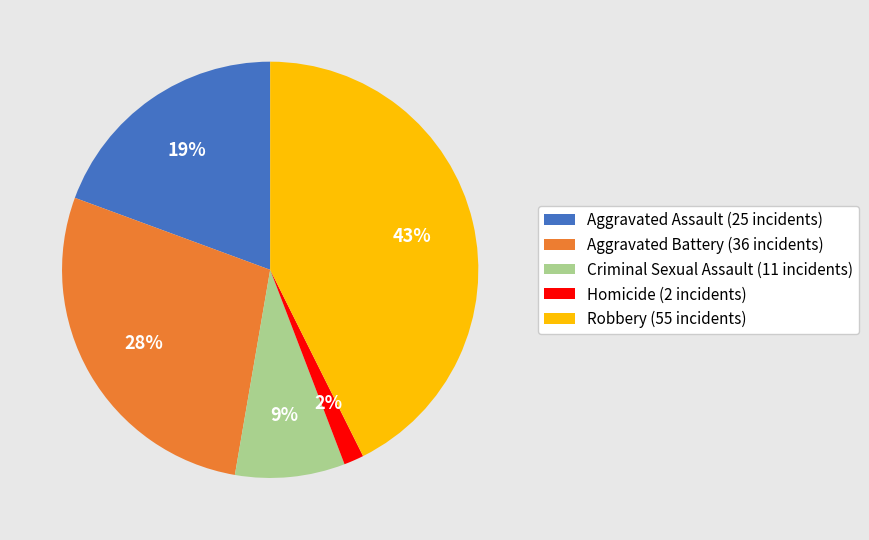

Do Criminal Sexual Assault (11 incidents) and Aggravated Battery (36 incidents) together represent more than half of the pie?

No